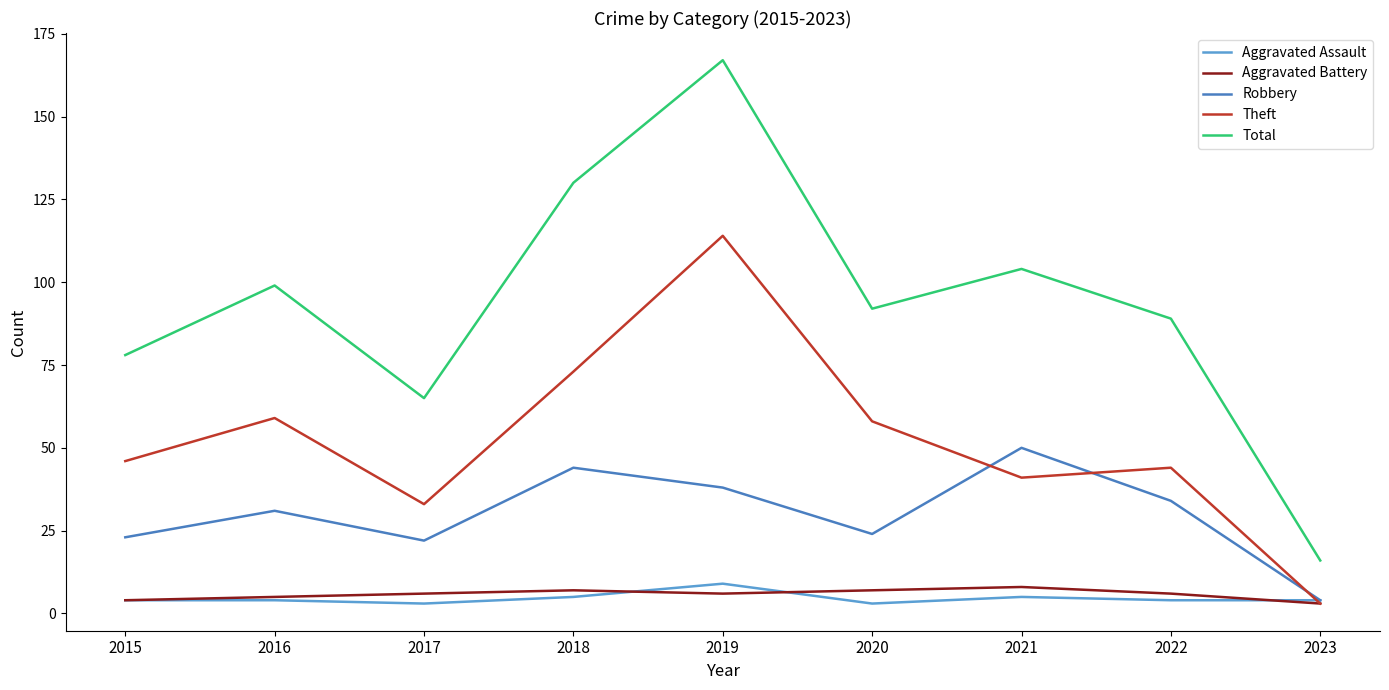

Reading right to left, what are all the values shown in this chart?

Aggravated Assault: 2023=4	2022=4	2021=5	2020=3	2019=9	2018=5	2017=3	2016=4	2015=4
Aggravated Battery: 2023=3	2022=6	2021=8	2020=7	2019=6	2018=7	2017=6	2016=5	2015=4
Robbery: 2023=4	2022=34	2021=50	2020=24	2019=38	2018=44	2017=22	2016=31	2015=23
Theft: 2023=3	2022=44	2021=41	2020=58	2019=114	2018=73	2017=33	2016=59	2015=46
Total: 2023=16	2022=89	2021=104	2020=92	2019=167	2018=130	2017=65	2016=99	2015=78